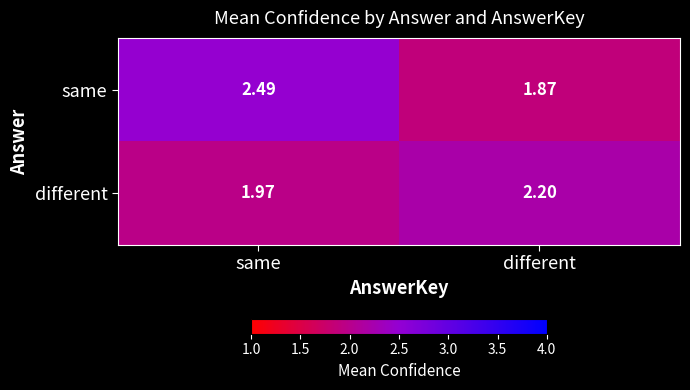

Where does the different series first go above 2?

different